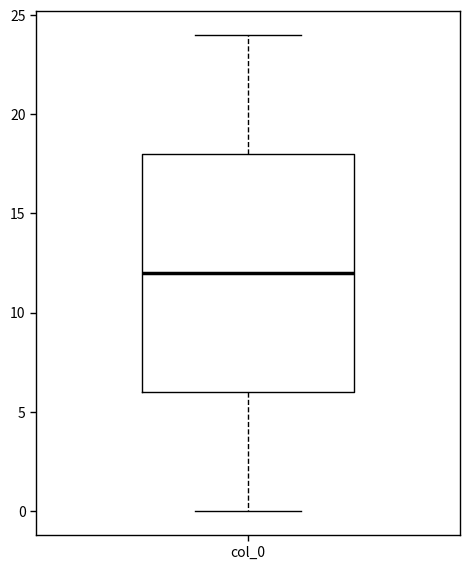

Transcribe this box plot: give where the median line is, the range the box spans, and where the two whiskers end, as read against the y-axis. The values are not printed on the chart, so give them approximately, as read against the axis.

median 12, box 6 to 18, whiskers 0 to 24